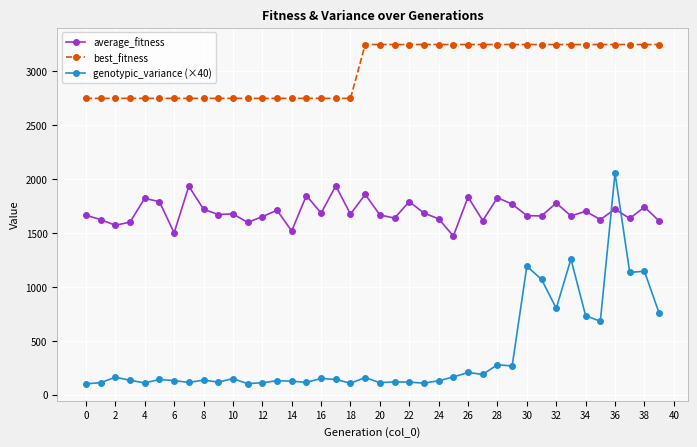

True or false: best_fitness and average_fitness cross at least once.

False